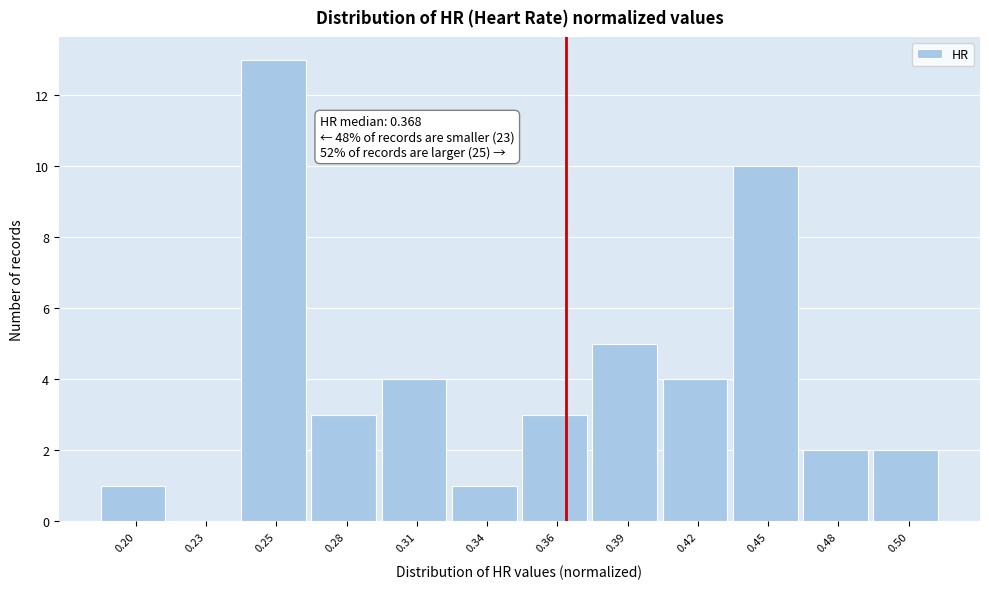

Reading left to right, extract all data points from this chart.

0.20=1	0.23=0	0.25=13	0.28=3	0.31=4	0.34=1	0.36=3	0.39=5	0.42=4	0.45=10	0.48=2	0.50=2